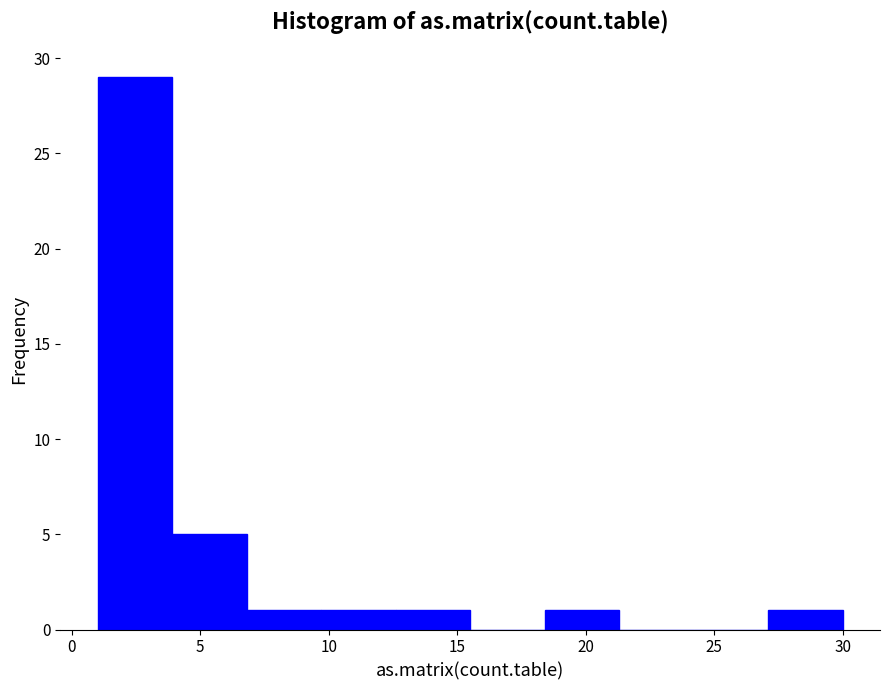

Reading left to right, transcribe this chart: for each bar, give the range it covers on the x-axis and its height. Neither the bar edges nor the heights are printed on the chart, so give them approximately, as read against the axes.

1.0 to 3.9: 29
3.9 to 6.8: 5
6.8 to 9.7: 1
9.7 to 12.6: 1
12.6 to 15.5: 1
15.5 to 18.4: 0
18.4 to 21.3: 1
21.3 to 24.2: 0
24.2 to 27.1: 0
27.1 to 30.0: 1